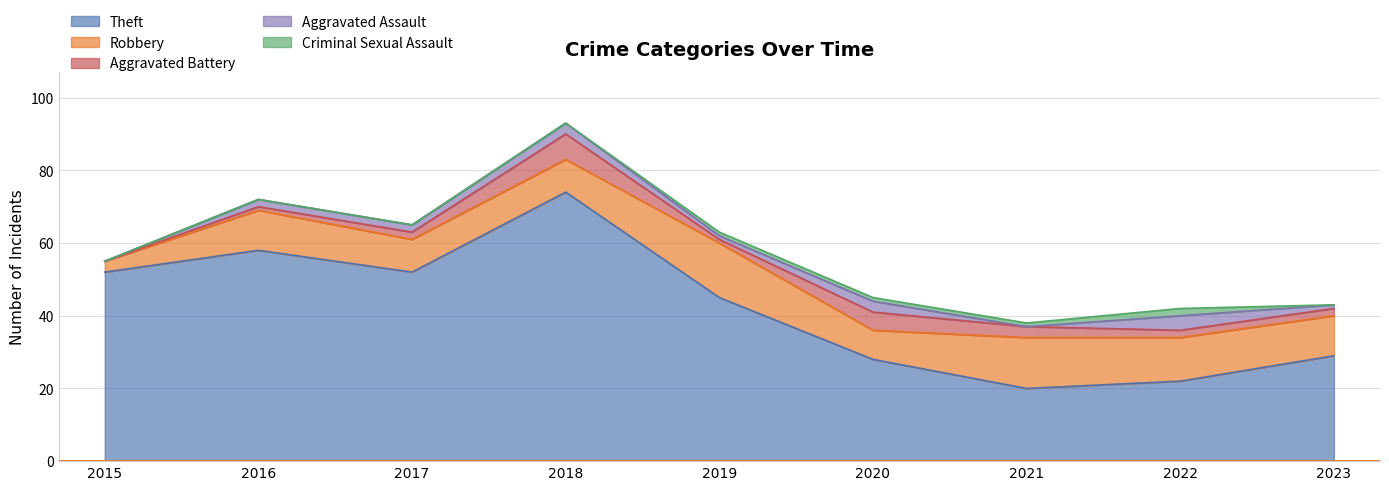

At which category does Aggravated Assault reach its first local valley?

2019